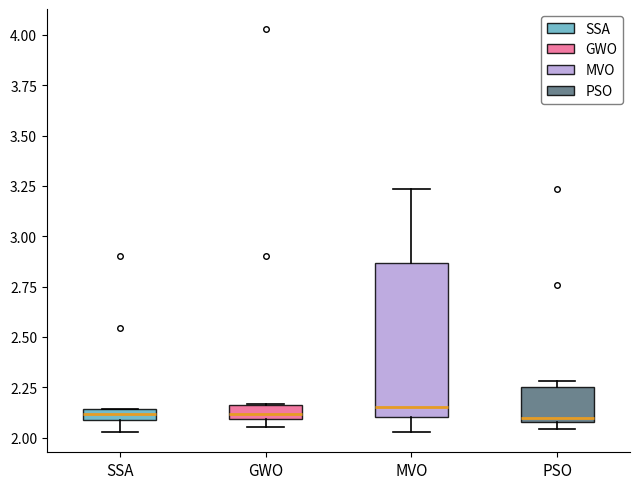

Which box is the tallest, from its lower edge to its upper edge?

MVO